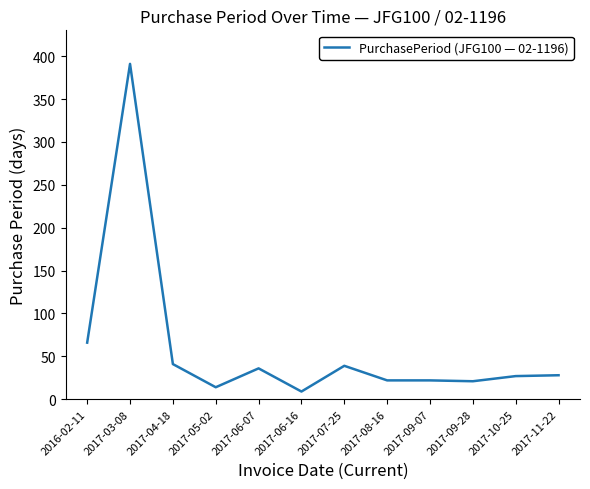

What is the difference between the maximum and minimum values?

382